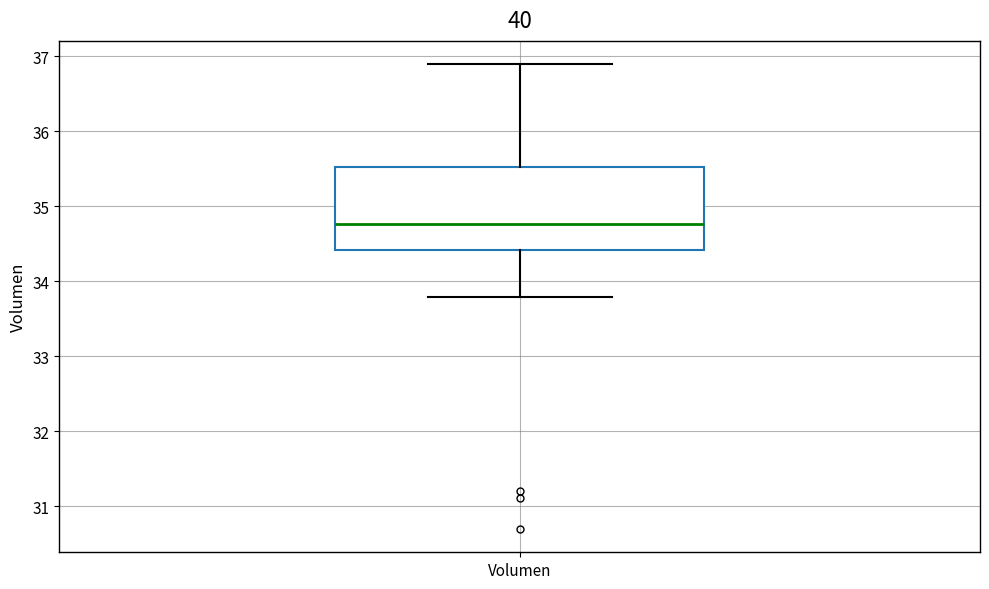

Where does the upper whisker of the box for Volumen end on the y-axis? The values are not printed on the chart, so give them approximately, as read against the axis.

36.9